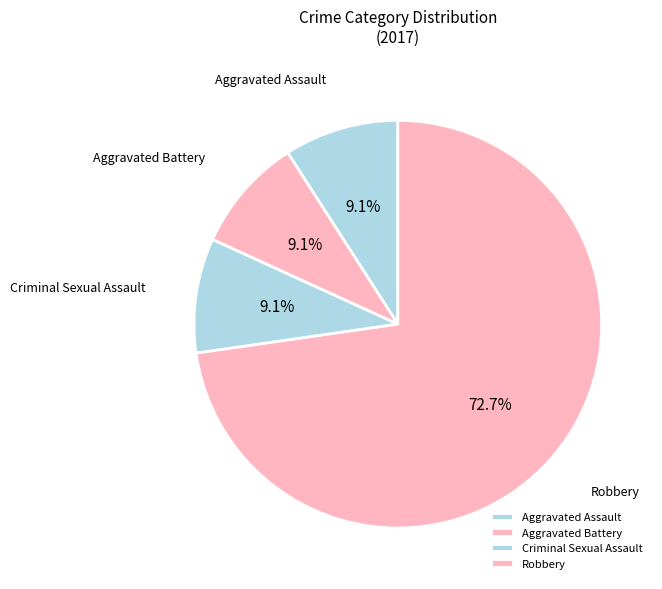

To the nearest percent, what percentage of the pie is Aggravated Battery?

9%